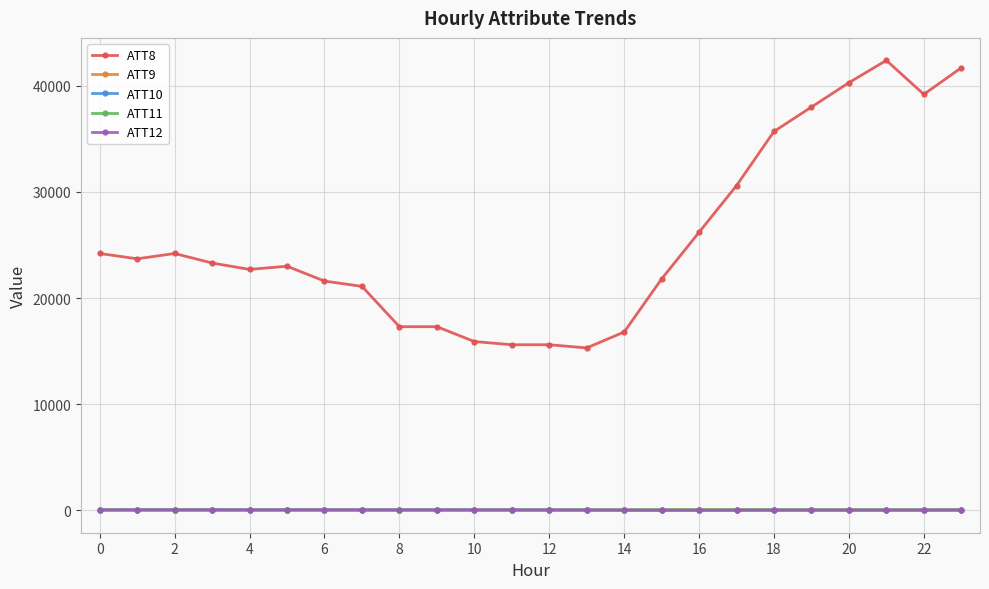

What is the greatest value displayed?

42400.0